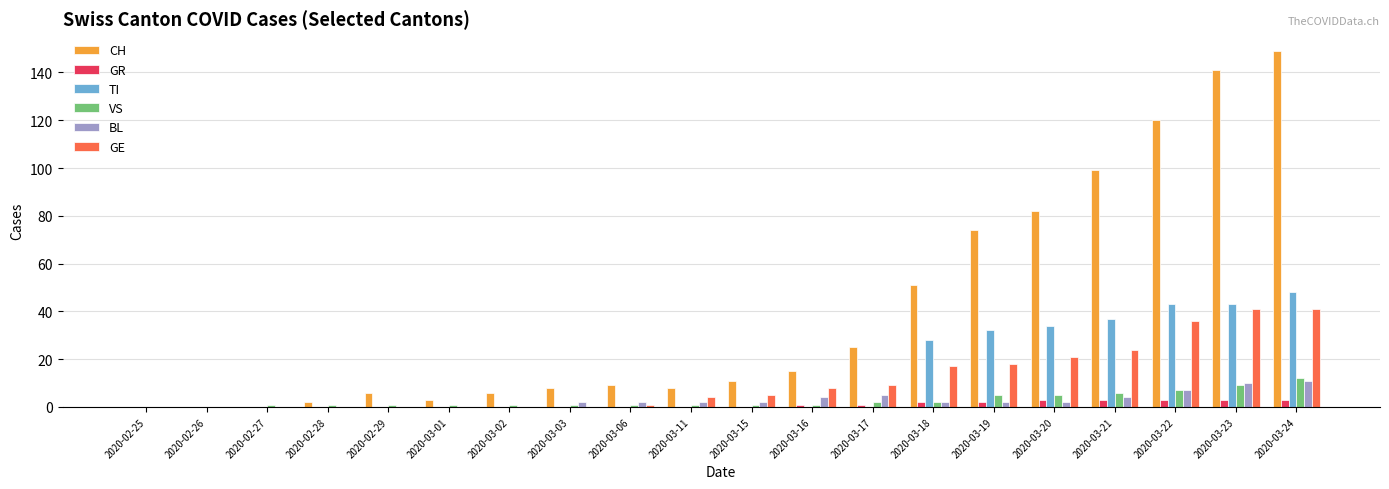

True or false: CH has a value of 15 at 2020-03-06.

False